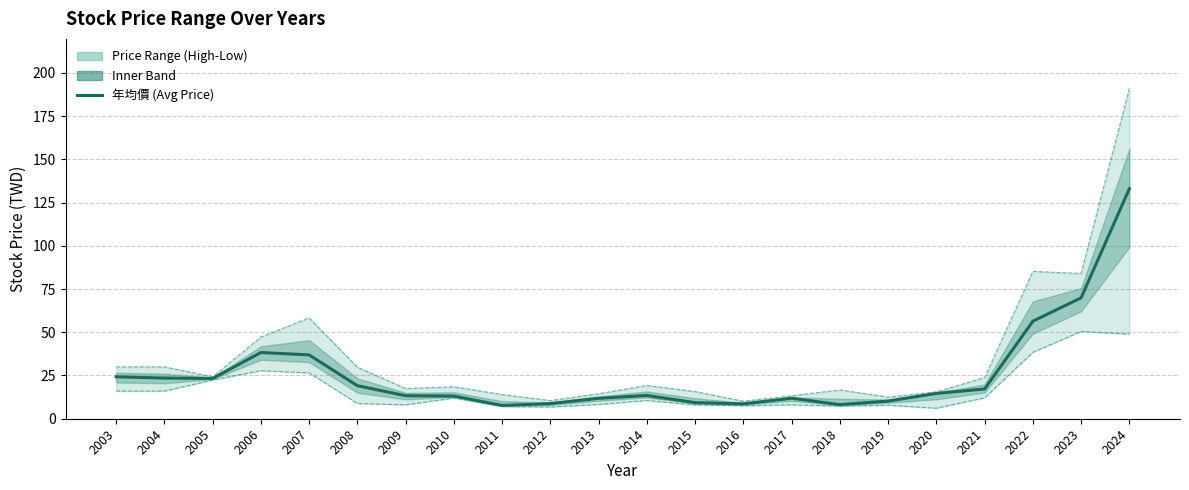

What is the difference between the second highest and minimum values?

62.2